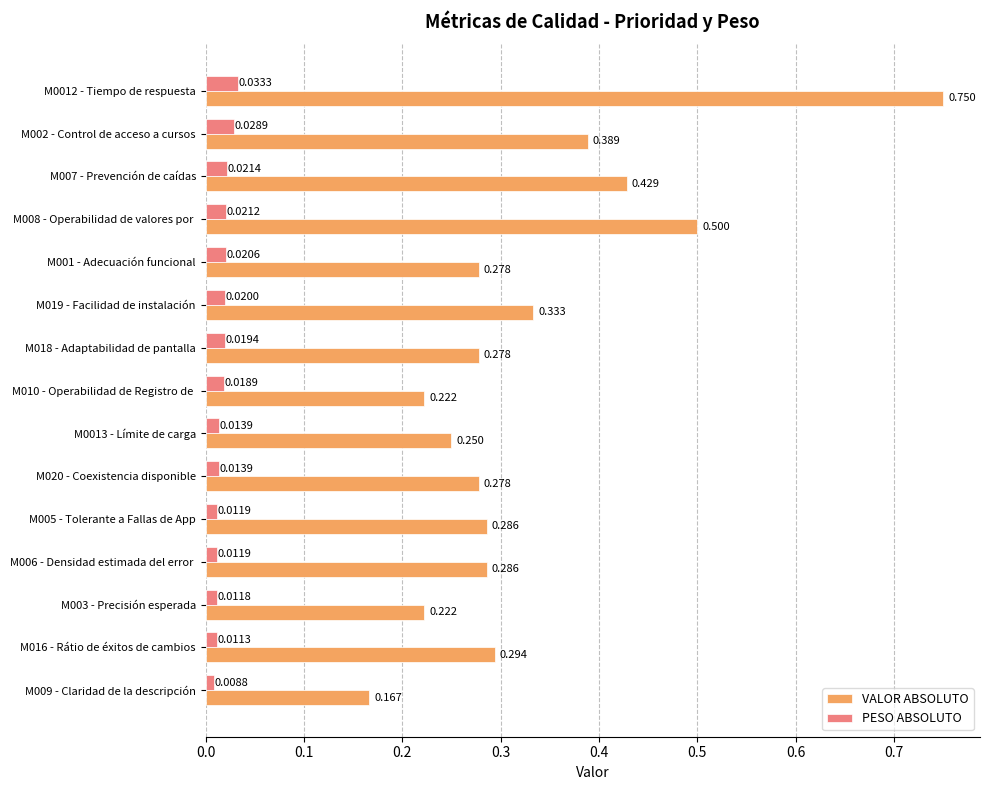

Which series has the largest range (max minus min)?

VALOR ABSOLUTO